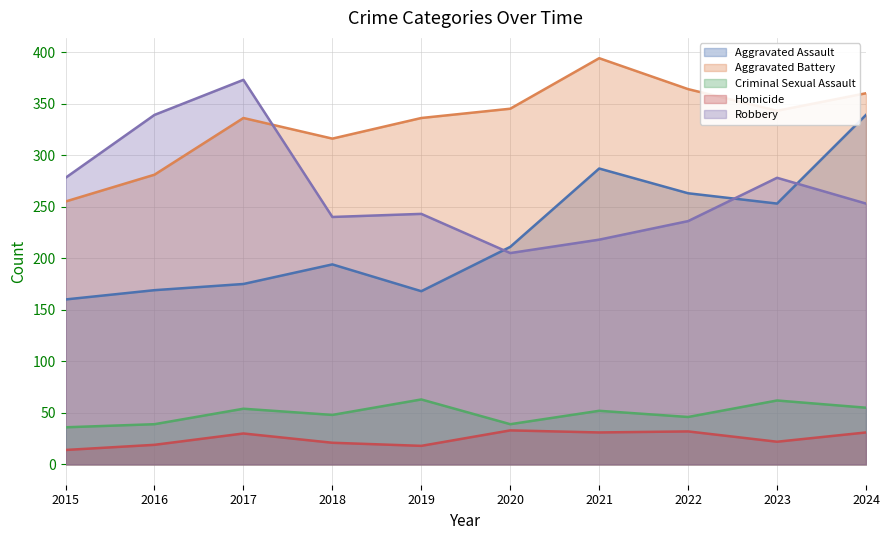

Which series has the widest spread of values?

Aggravated Assault